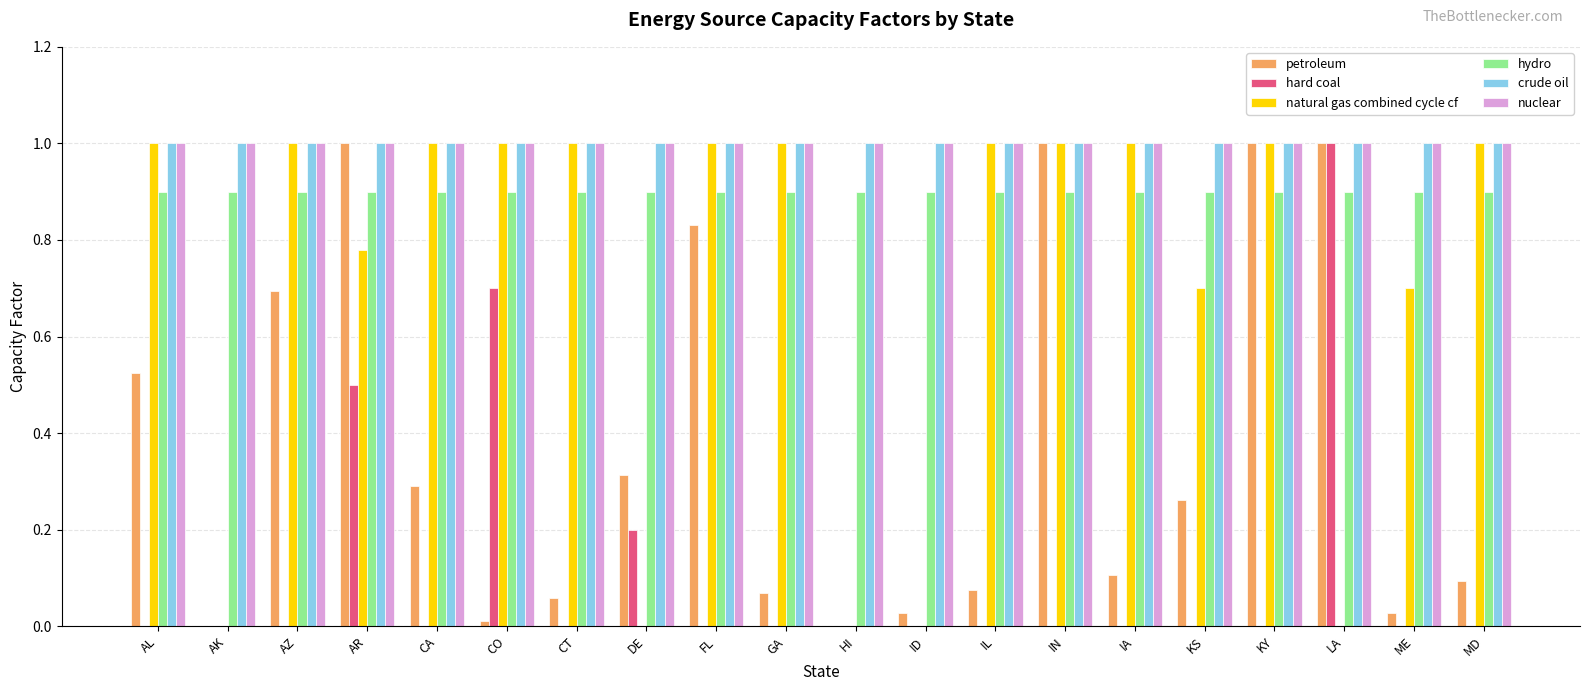

Is it true that nuclear equals 1.6 at LA?

False